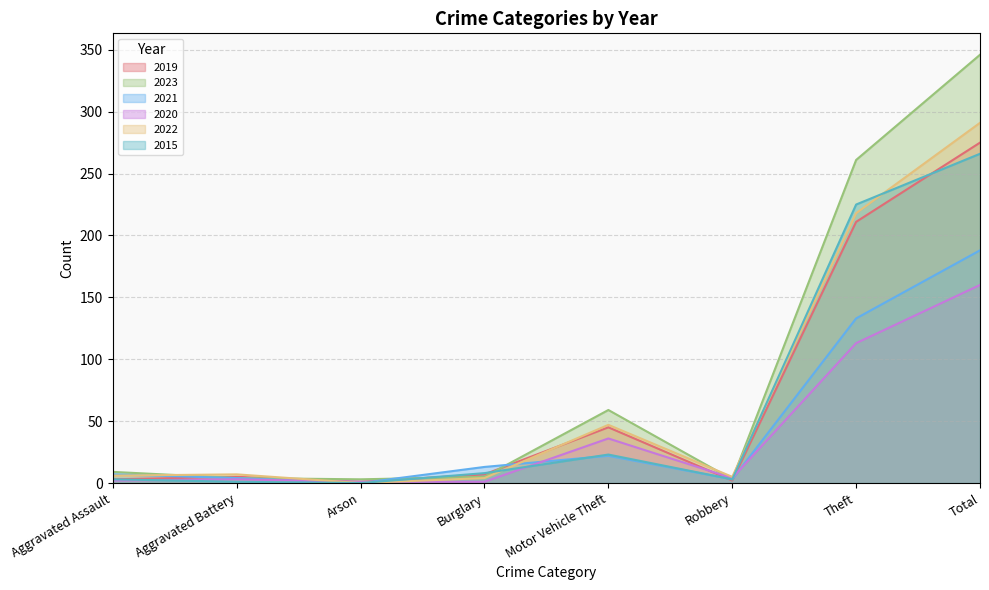

What is the difference between the second highest and second lowest values in the 2023 series?

258